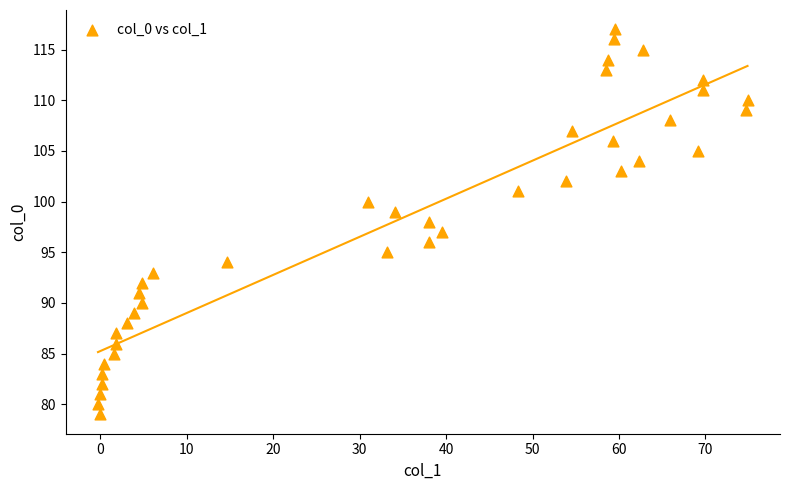

What is the range of Y values (max minus min)?

38